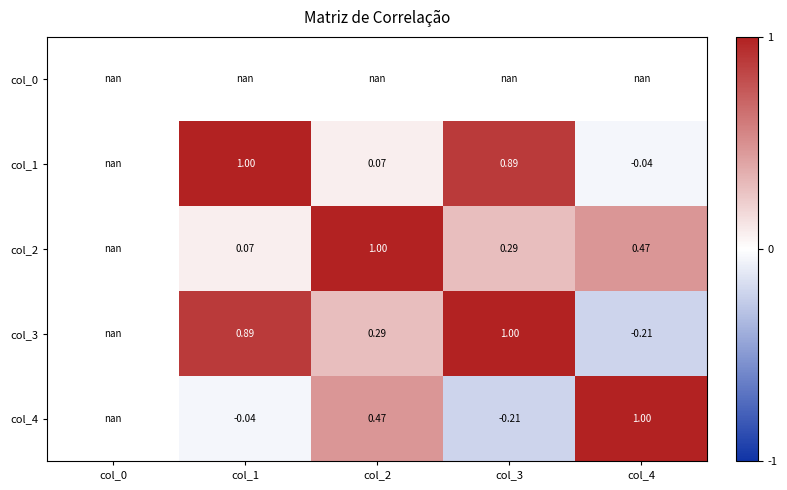

Is the value of col_2 at col_4 greater than the value of col_3 at col_4?

Yes